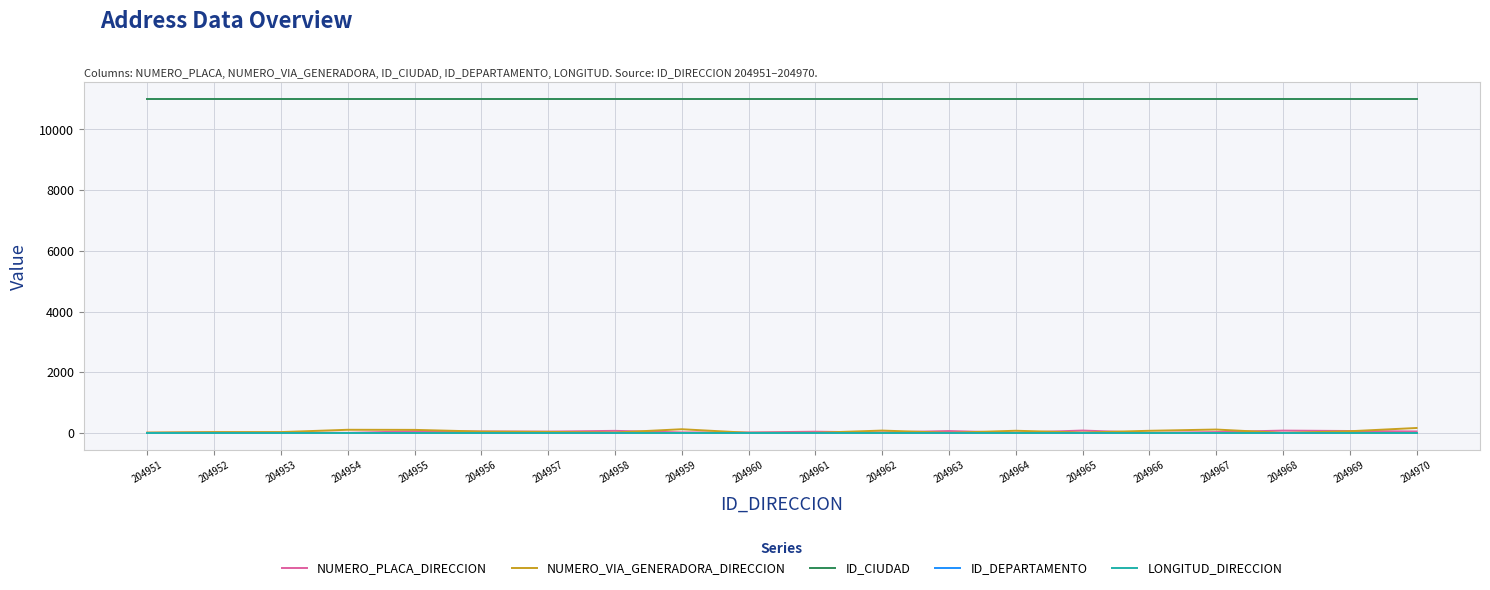

True or false: ID_CIUDAD and NUMERO_PLACA_DIRECCION intersect in this chart.

False